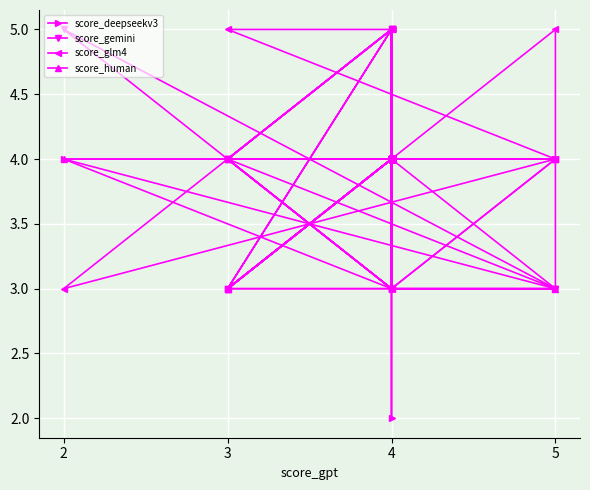

How many lines are shown in the chart?

4